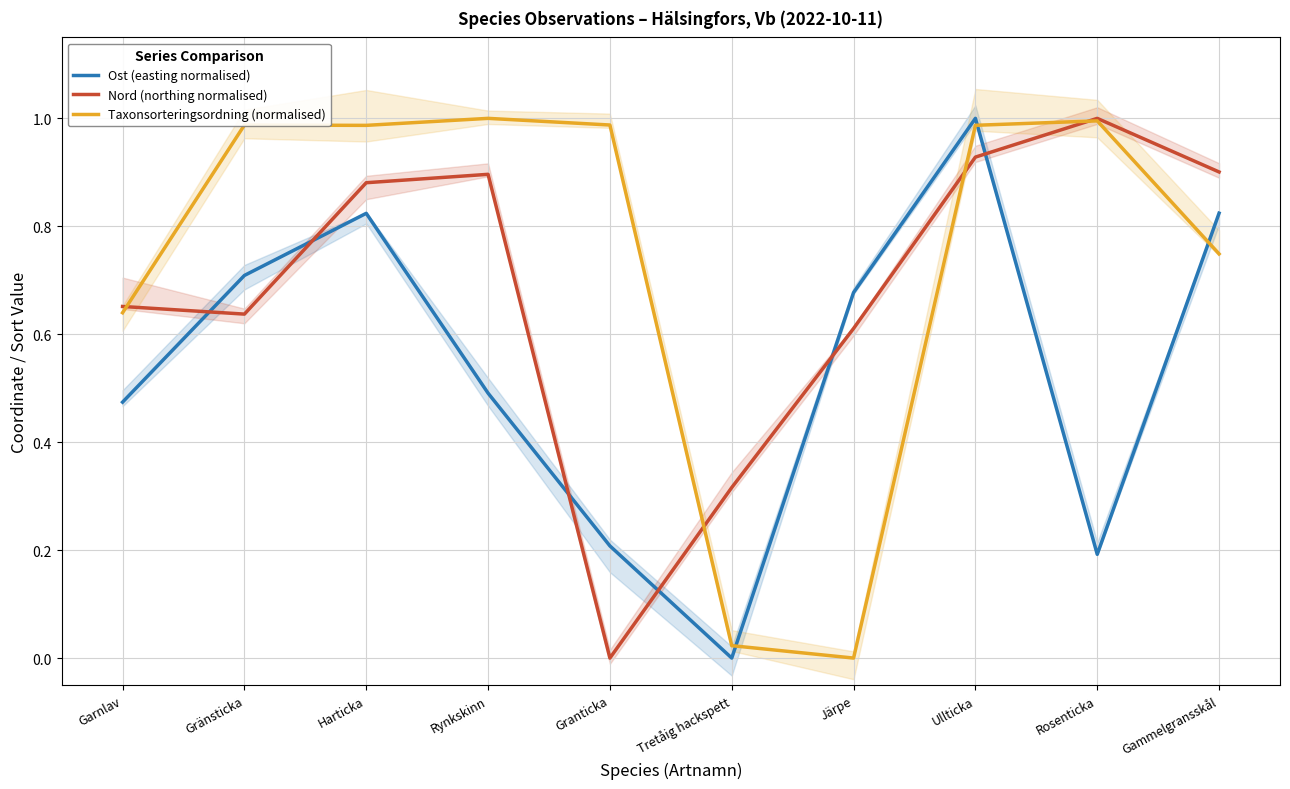

Which series has the widest spread of values?

Ost (easting normalised)